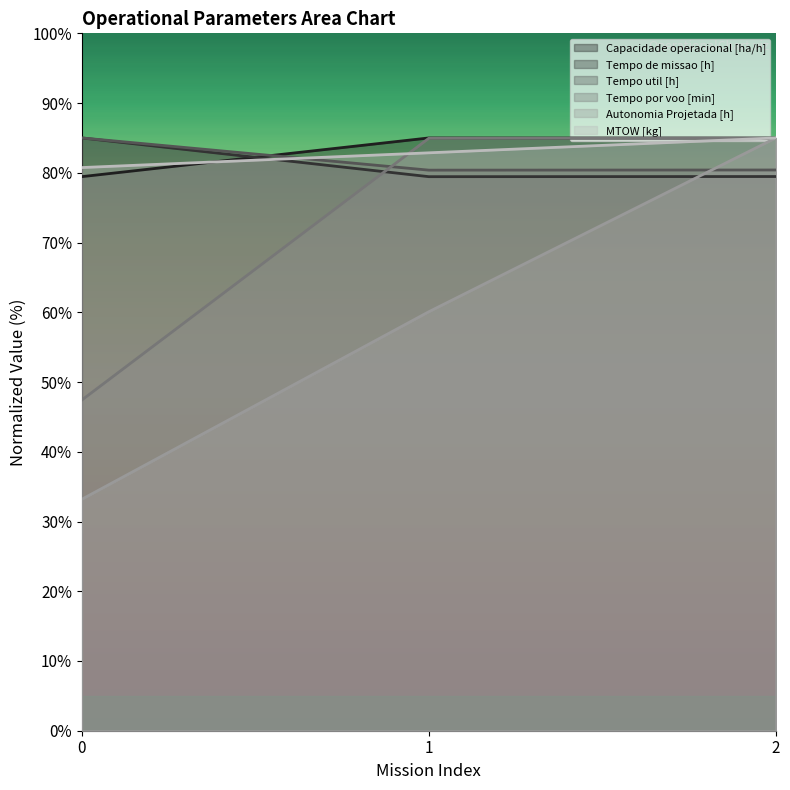

What are all the series names shown in the legend?

Capacidade operacional [ha/h], Tempo de missao [h], Tempo util [h], Tempo por voo [min], Autonomia Projetada [h], MTOW [kg]